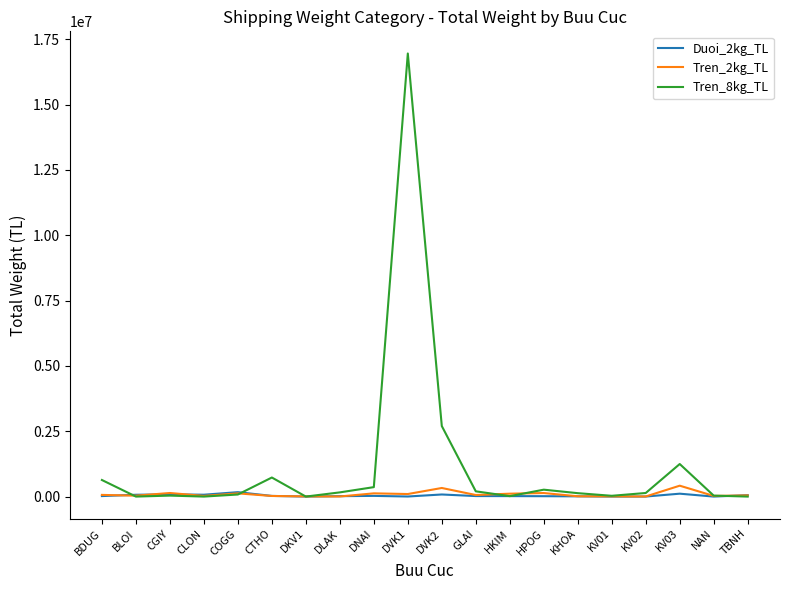

The value of Tren_8kg_TL at CLON is 0. True or false?

True